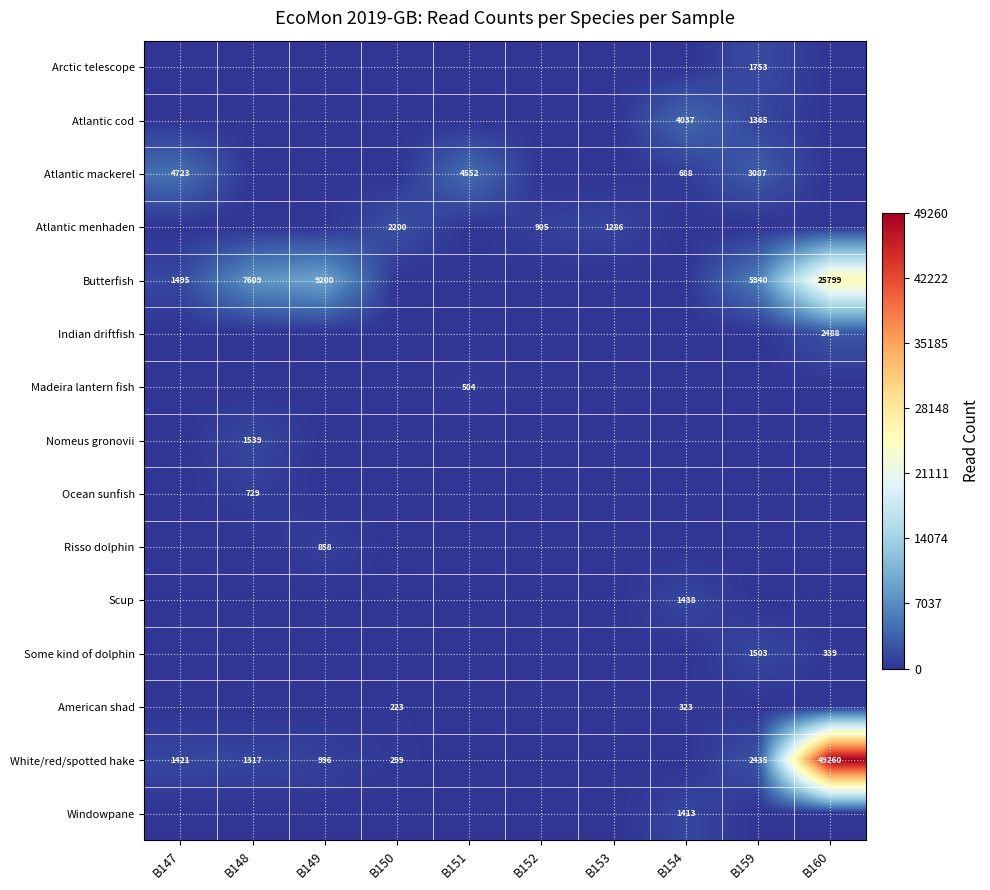

The Atlantic mackerel series shows 3087 at B159. True or false?

True